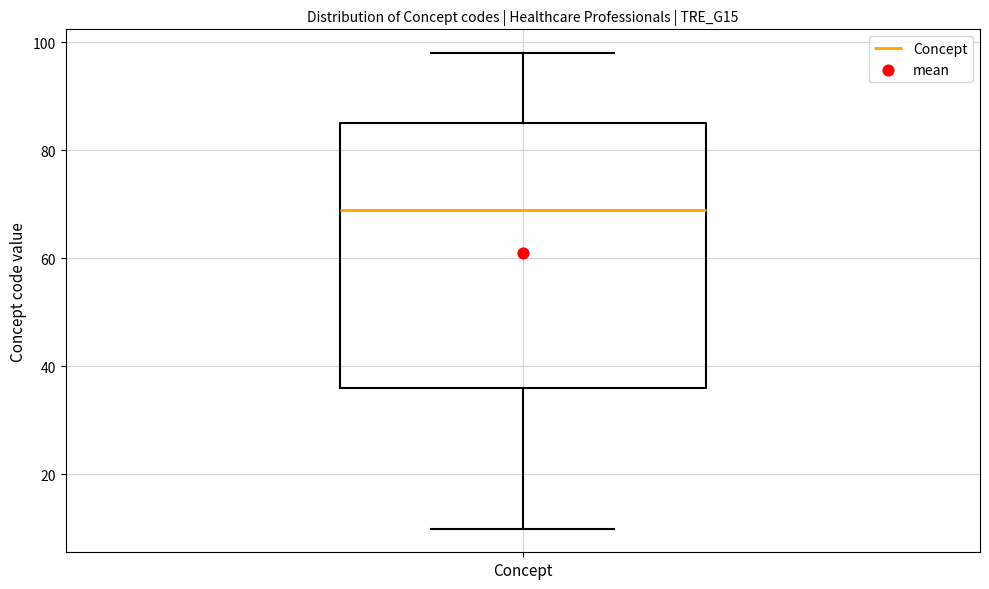

Read this box plot against the y-axis: the position of the median line, the range covered by the box, and the ends of both whiskers. The values are not printed on the chart, so give them approximately, as read against the axis.

median 70, box 36 to 86, whiskers 10 to 98